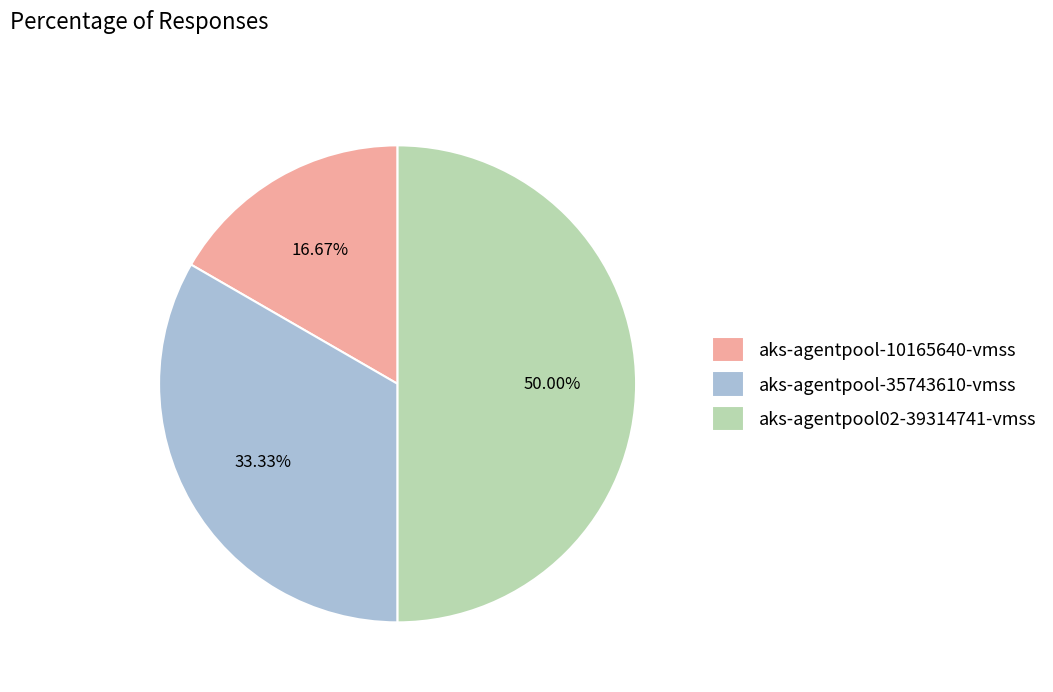

What percentage is the aks-agentpool-35743610-vmss slice, to the nearest percent?

33%